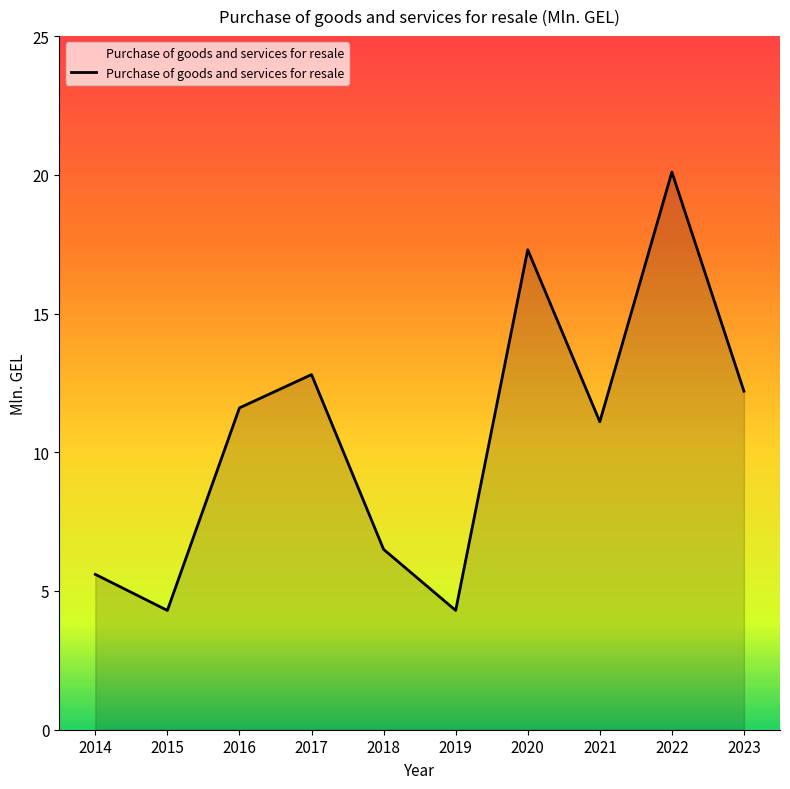

Between 2022 and 2019, which is larger?

2022